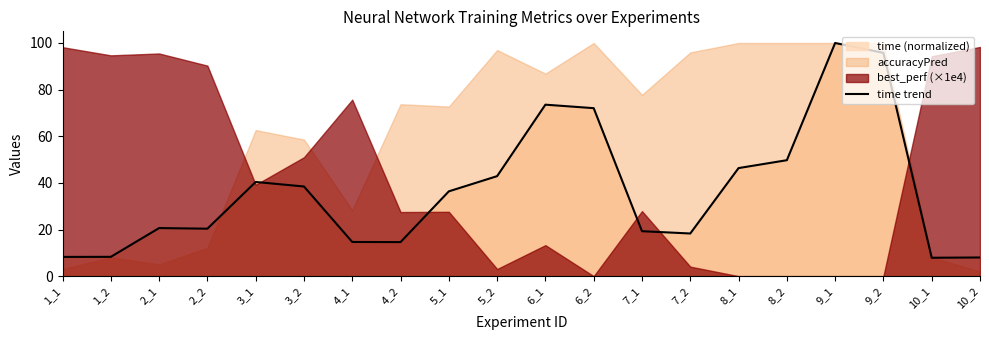

Reading left to right, what are all the values shown in this chart?

8.2	8.3	20.6	20.4	40.4	38.5	14.7	14.6	36.4	42.9	73.5	72.0	19.3	18.3	46.3	49.7	100.0	95.8	7.9	8.0